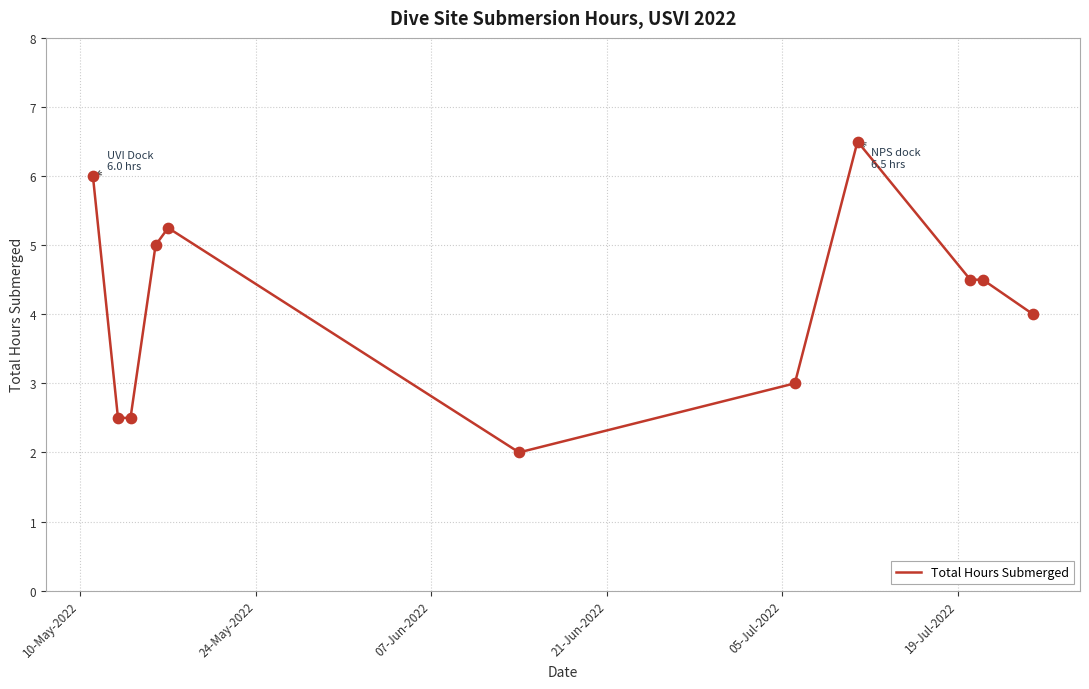

What is the minimum value shown in the chart?

2.0